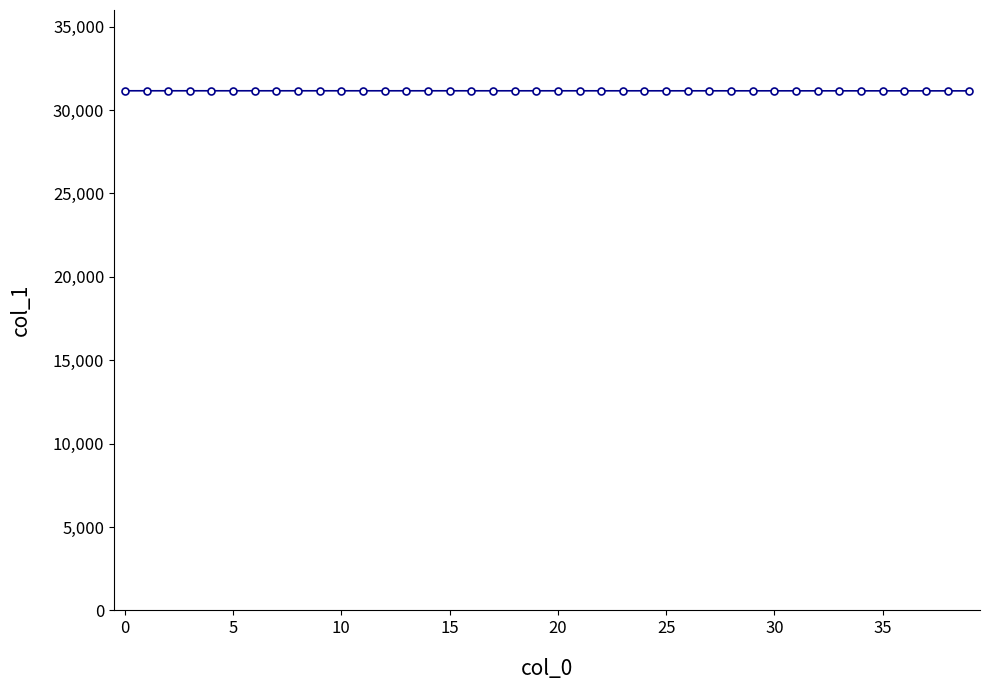

What is the greatest value displayed?

31157.0